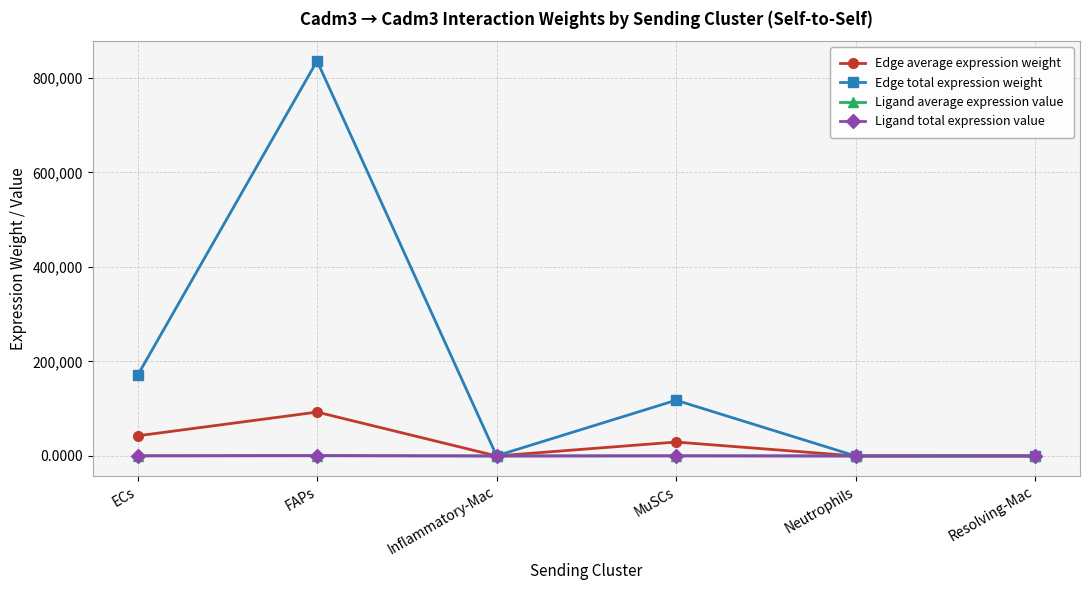

What is the approximate value of Ligand total expression value at ECs?

412.7